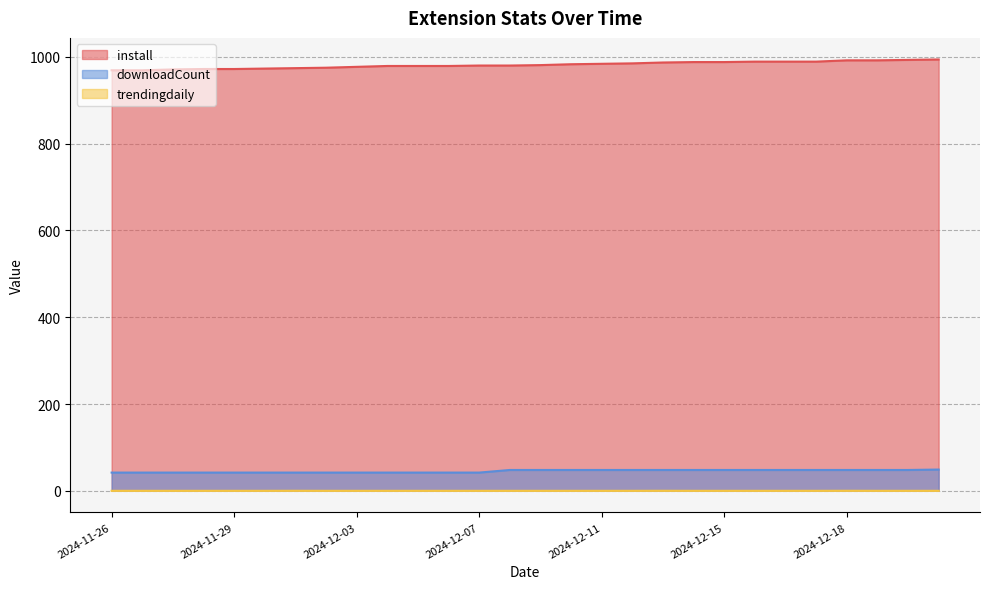

At 2024-12-11, list the series in order from smallest to largest.

trendingdaily, downloadCount, install